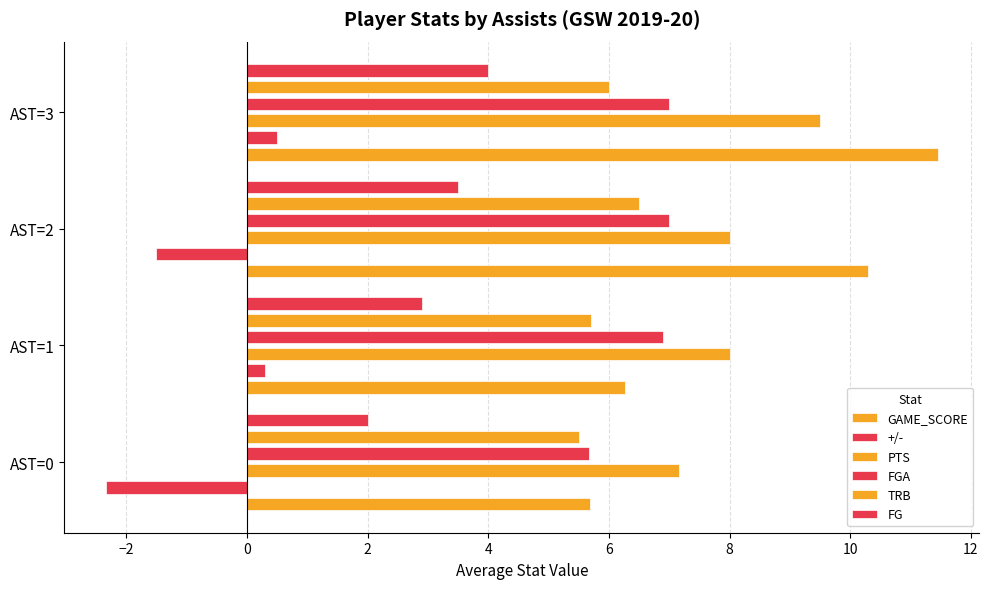

The value of FG at AST=2 is 5.8. True or false?

False